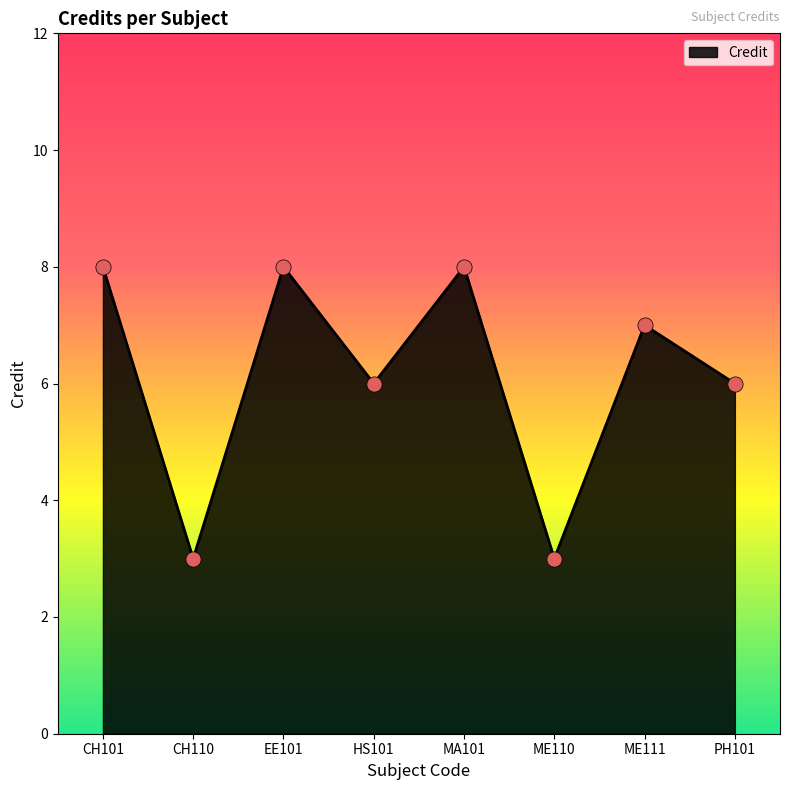

What is the ratio of the value at ME111 to the value at ME110?

2.3